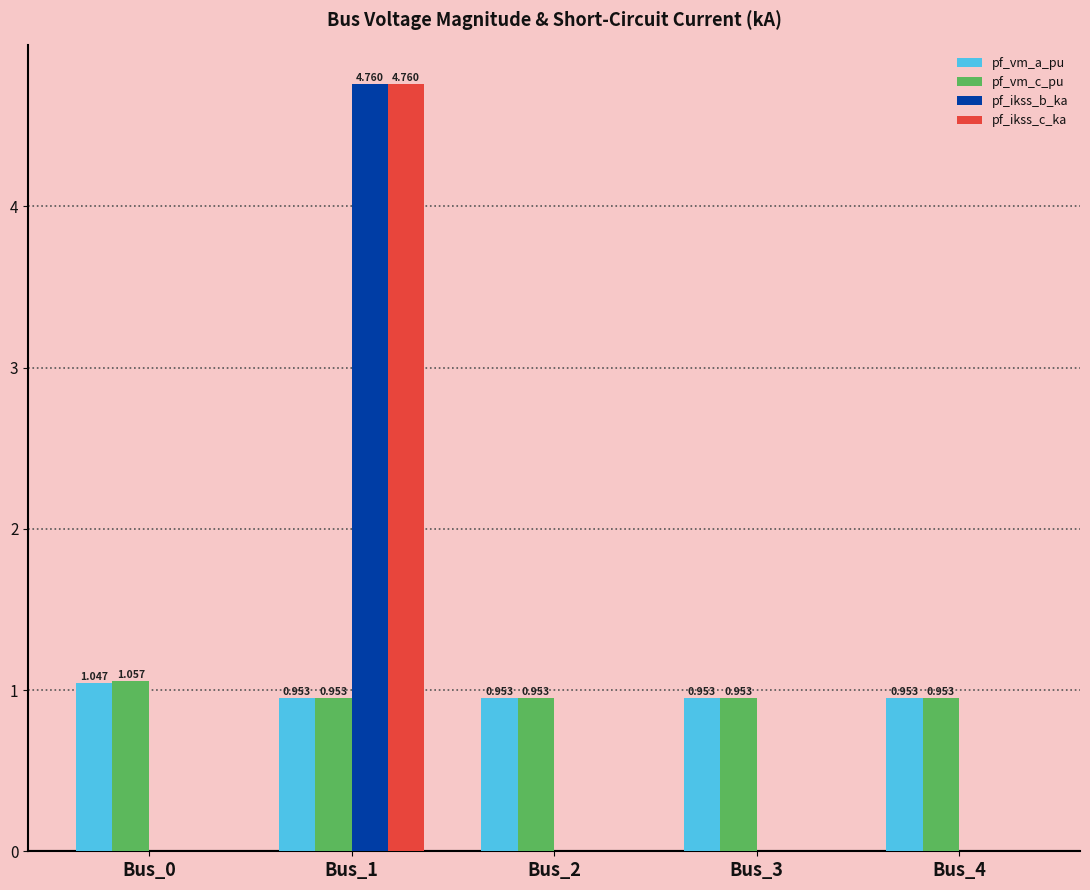

Which series changed the most between Bus_0 and Bus_4?

pf_vm_c_pu